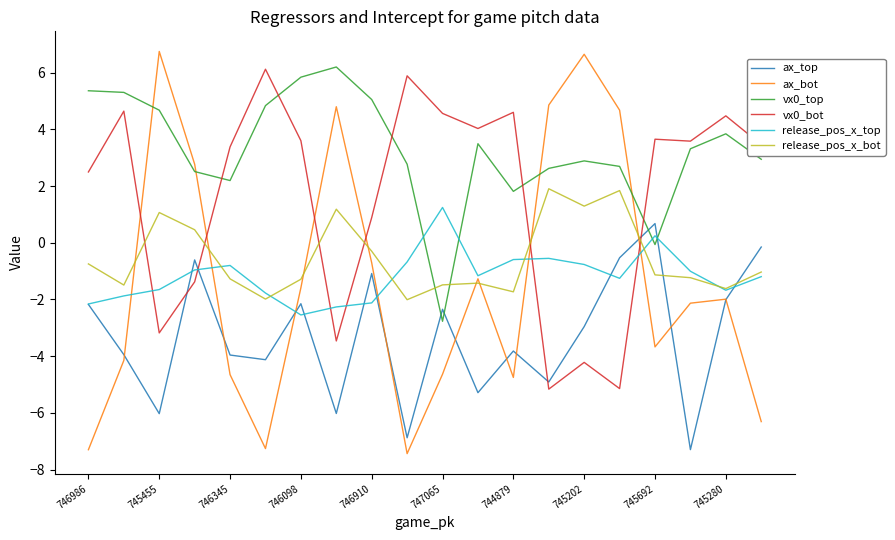

How many times do vx0_bot and vx0_top cross each other?

5